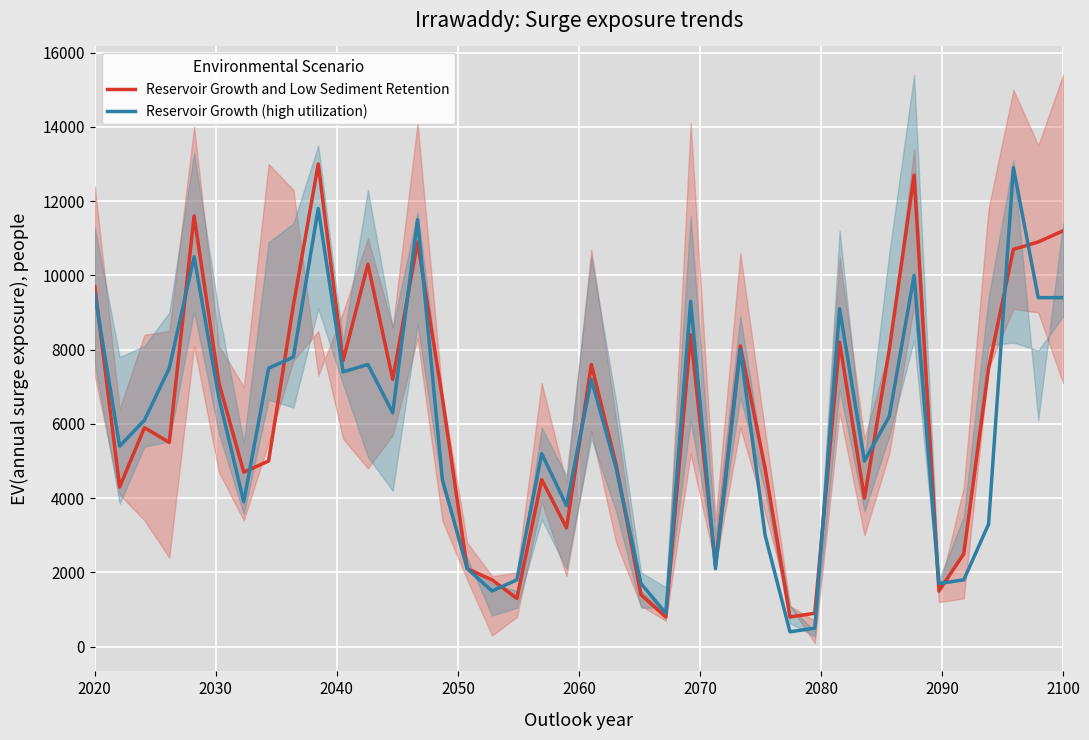

True or false: Reservoir Growth and Low Sediment Retention and Reservoir Growth (high utilization) cross at least once.

True